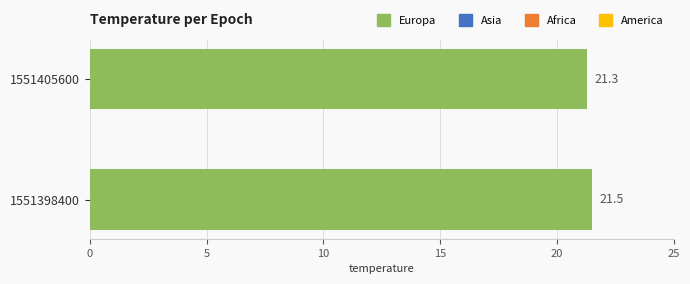

Is it true that the value at 1551398400 is 21.5?

True